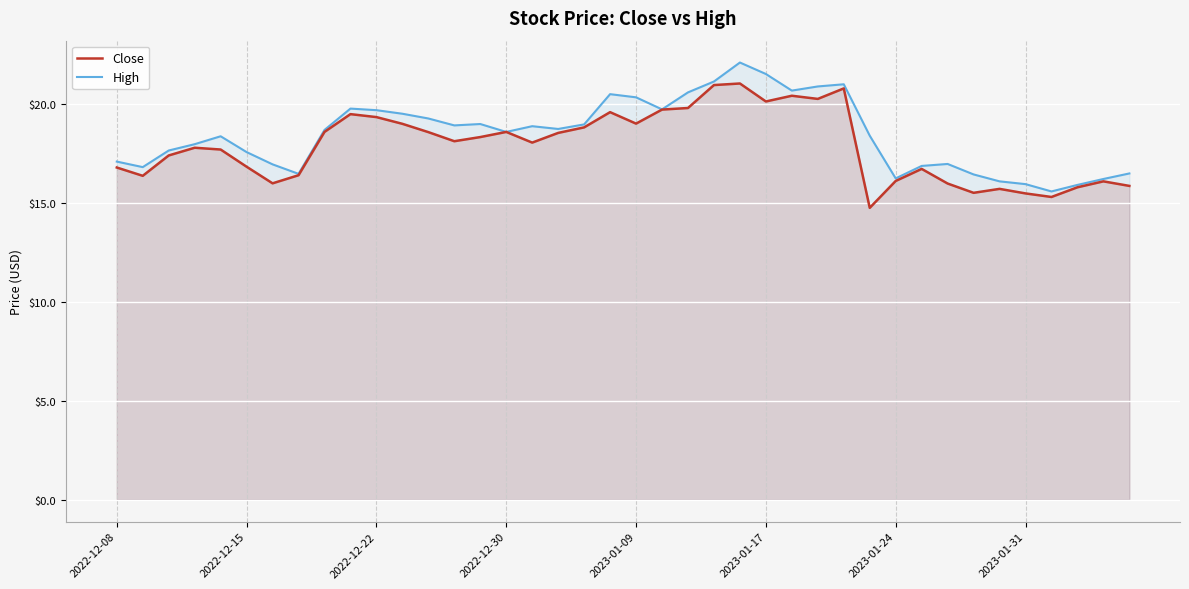

Rank the series by their maximum value, from lowest to highest.

Close, High